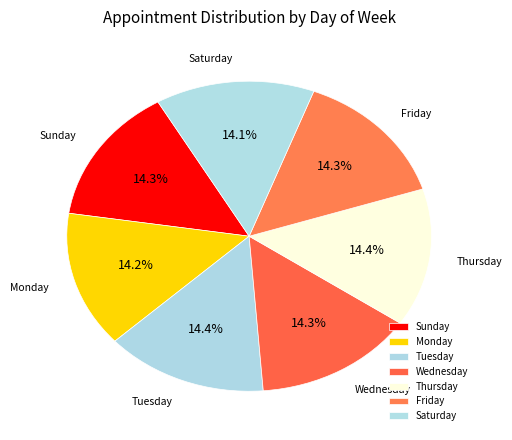

Does Monday account for over 50% of the chart?

No